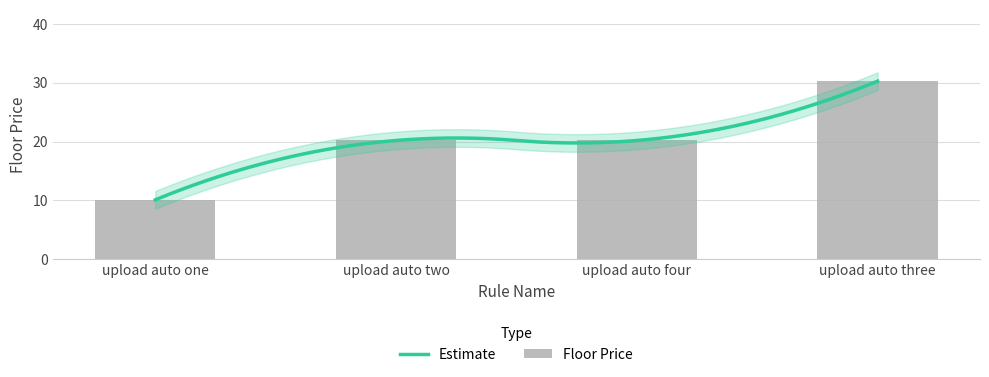

What is the change in value from upload auto two to upload auto three?

+10.1